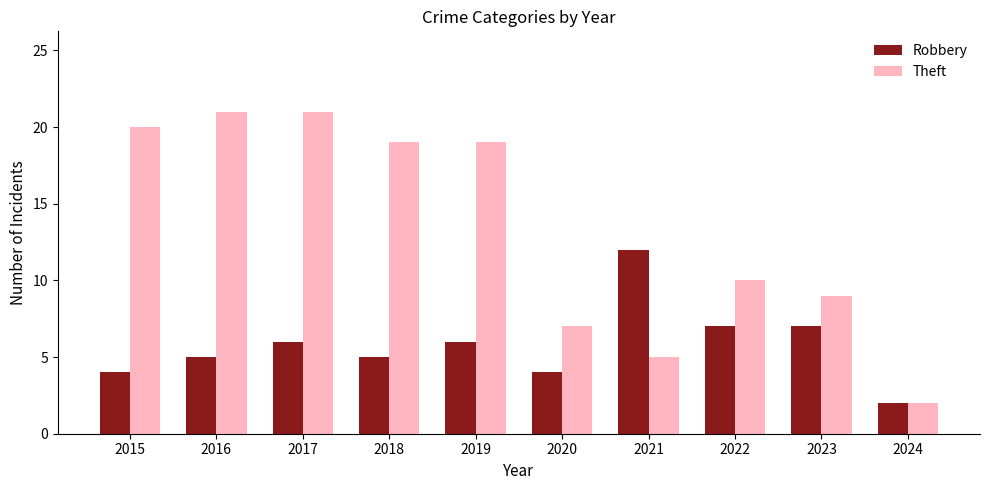

The value of Robbery at 2020 is 1. True or false?

False